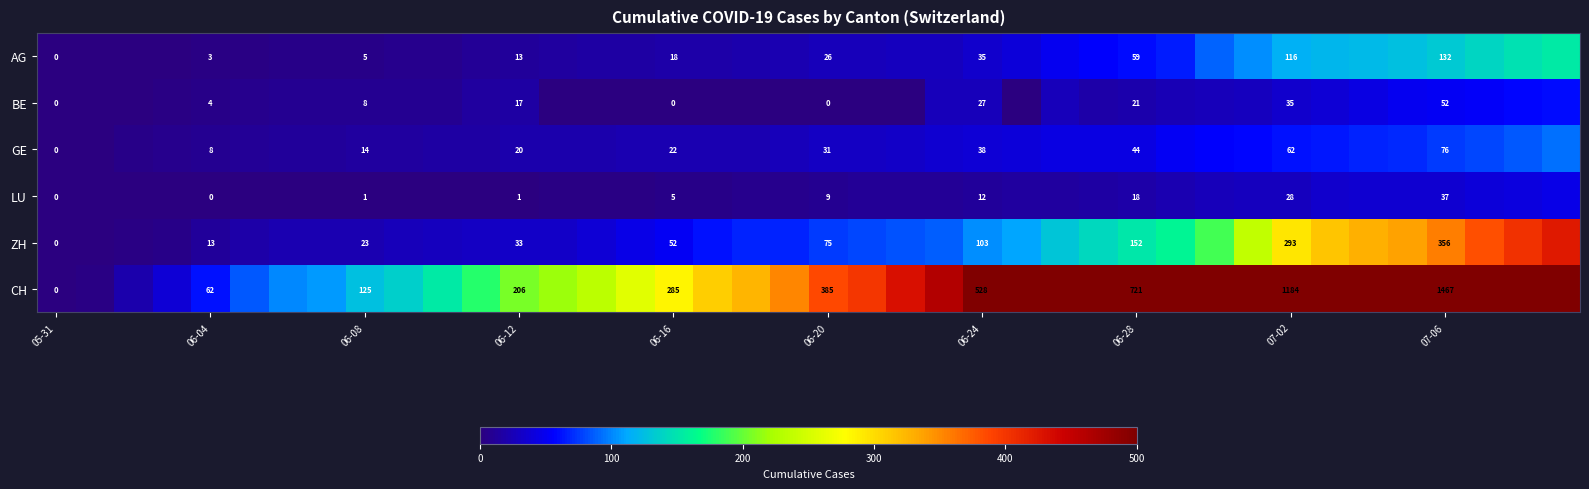

What is the total value across all series at 07-06?

2120